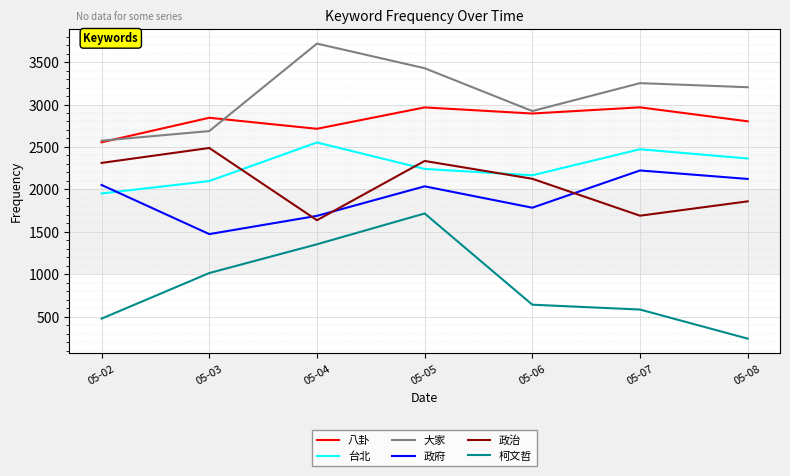

Is the value of 政治 at 05-05 greater than the value of 政府 at 05-08?

Yes